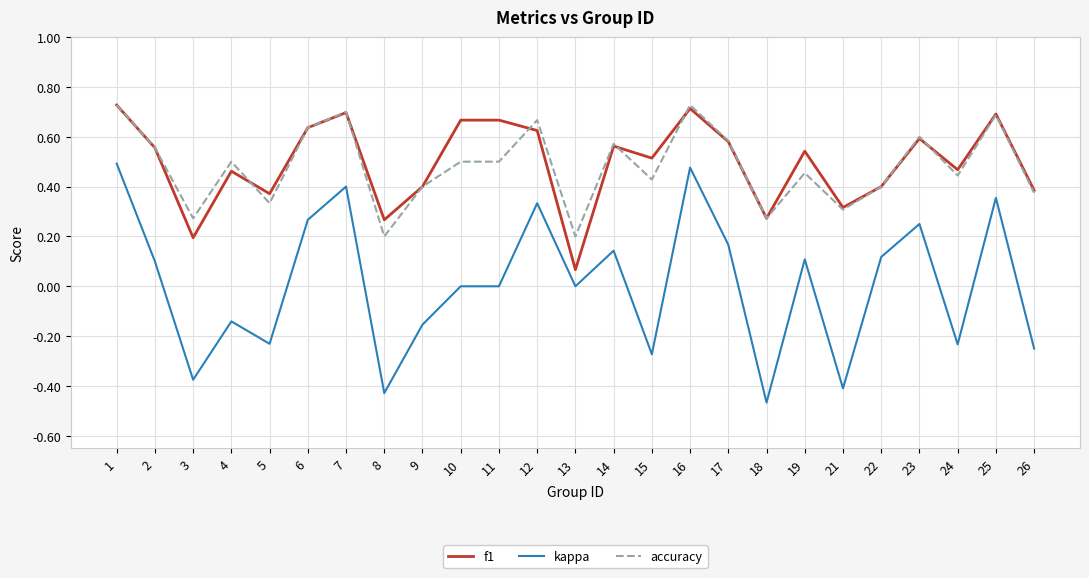

Is the value of f1 at 16 greater than the value of accuracy at 2?

Yes